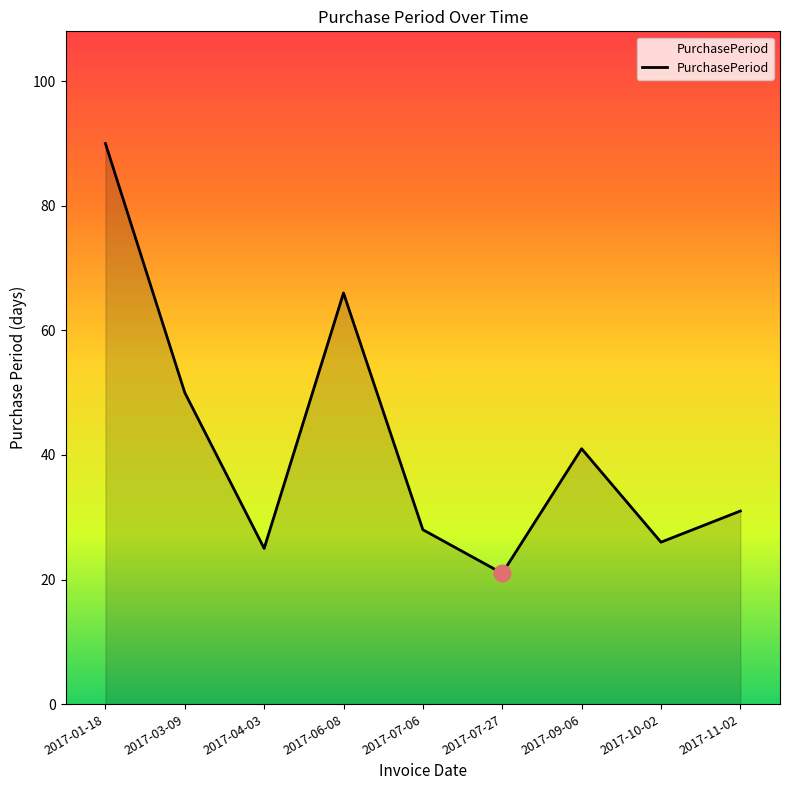

What position from the left is 2017-11-02?

9